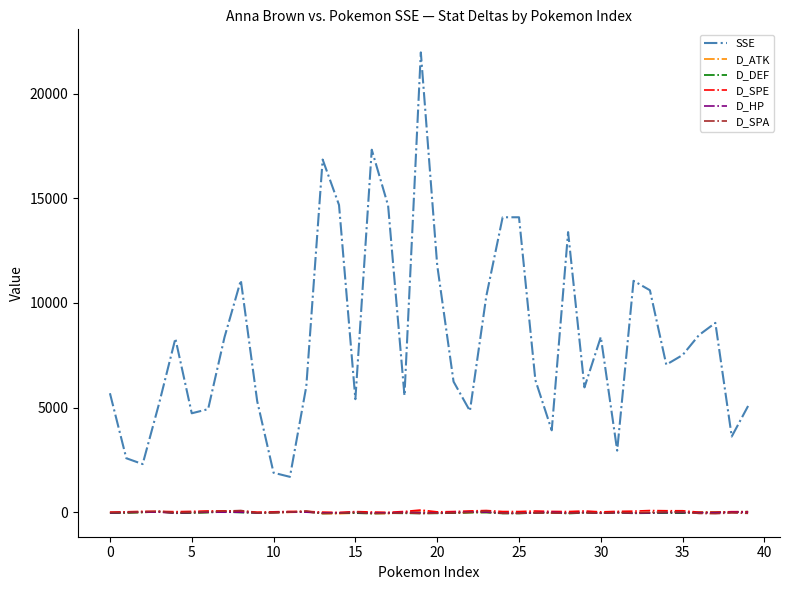

Does the chart display data point markers on the line(s)?

No